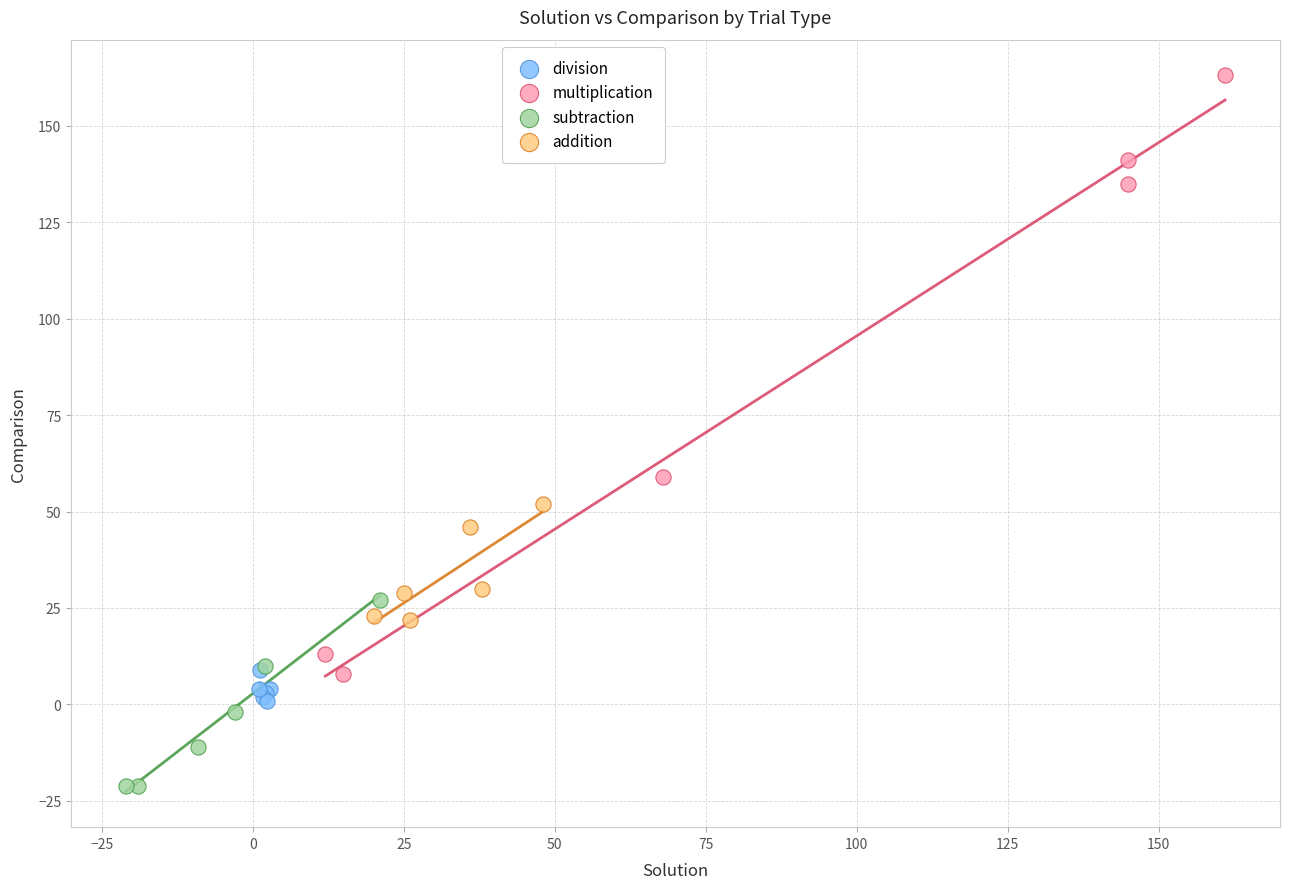

Which series has the widest spread of Y values?

multiplication